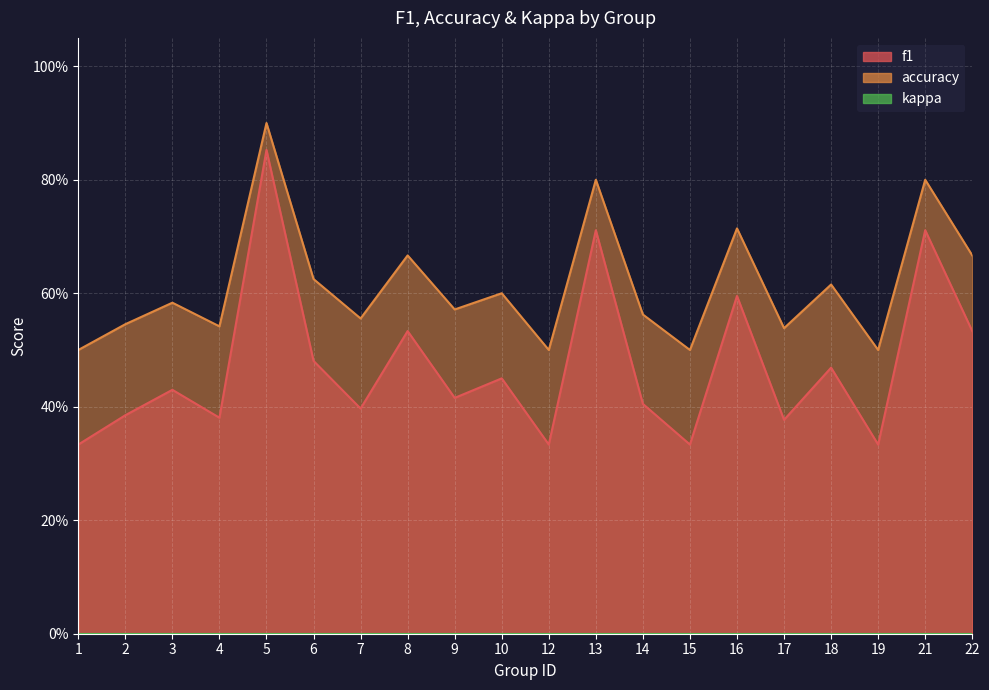

What value does the accuracy series have at 15?

0.5